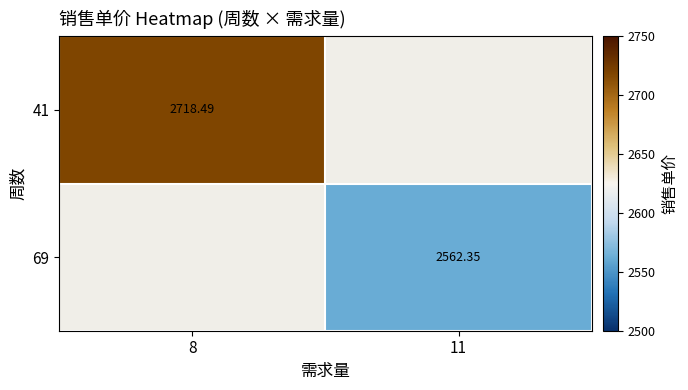

How many values in the 69 series exceed 2562?

1